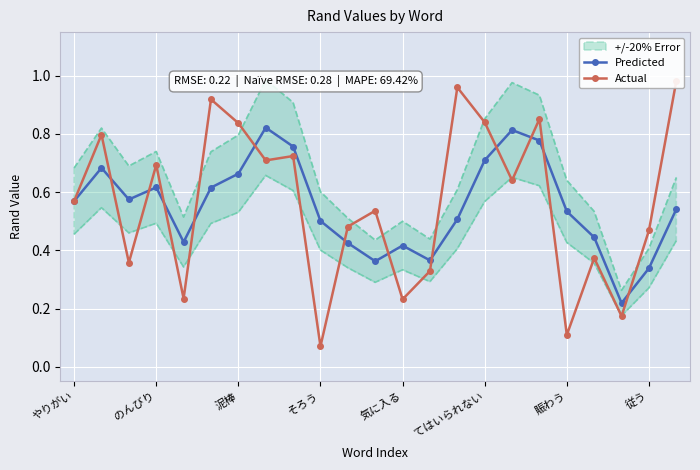

At 13, list the series in order from smallest to largest.

Actual, Predicted